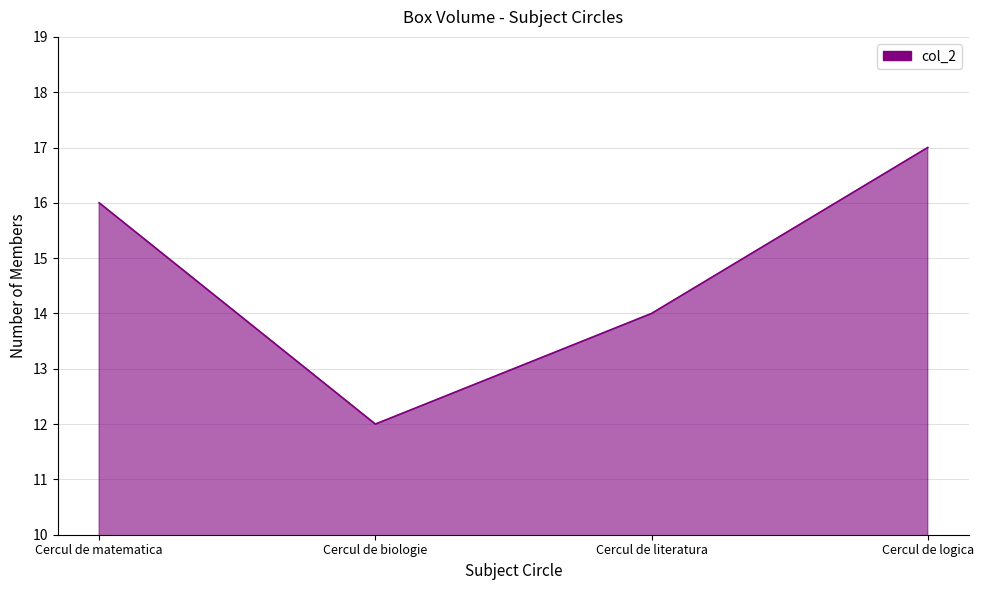

The chart shows a value of 12 at Cercul de biologie. True or false?

True